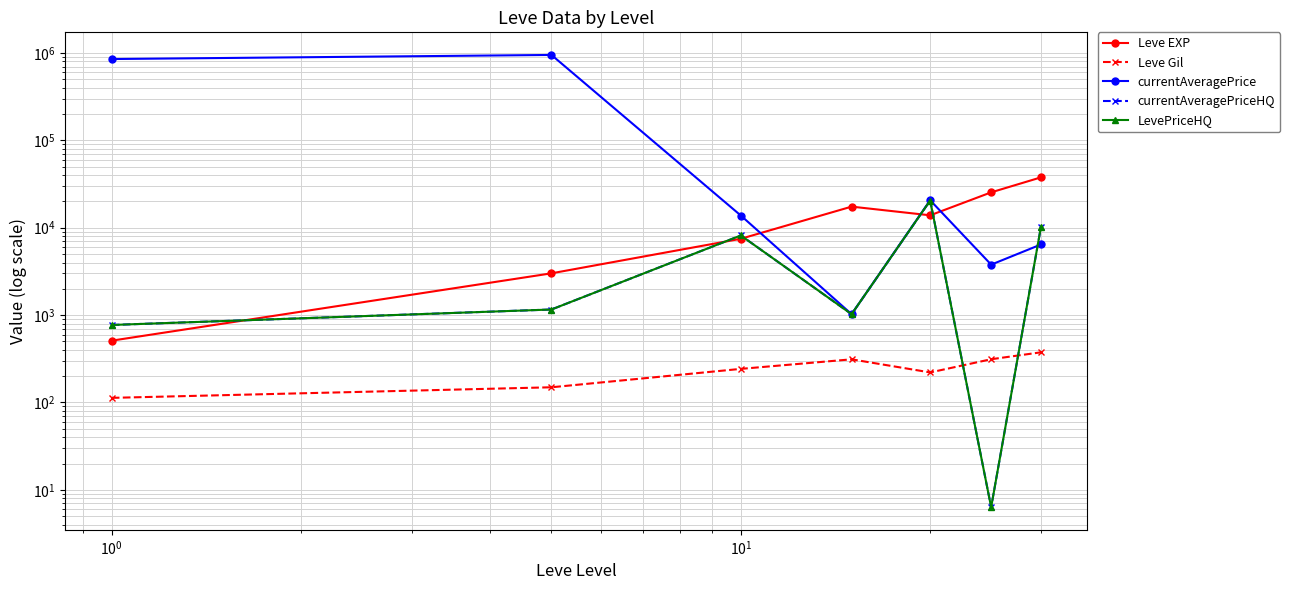

Is it true that Leve Gil equals 383.1 at $\mathdefault{10^{0}}$?

False